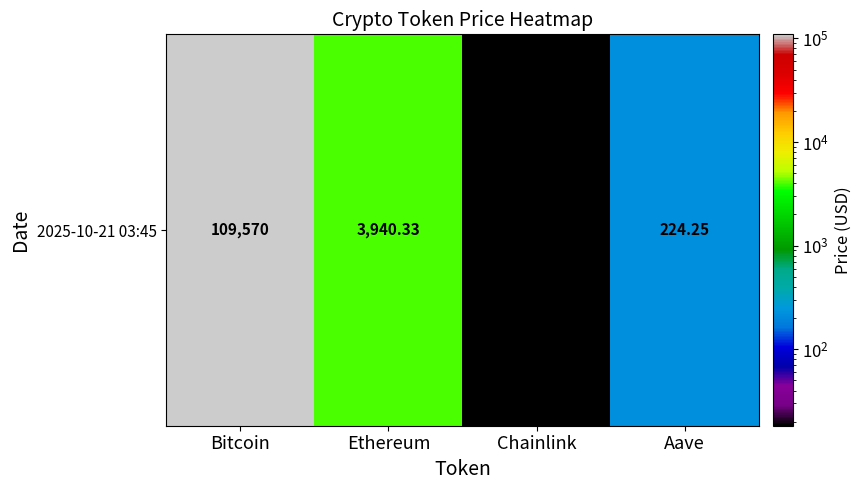

True or false: the data shows 400.6 at Aave.

False